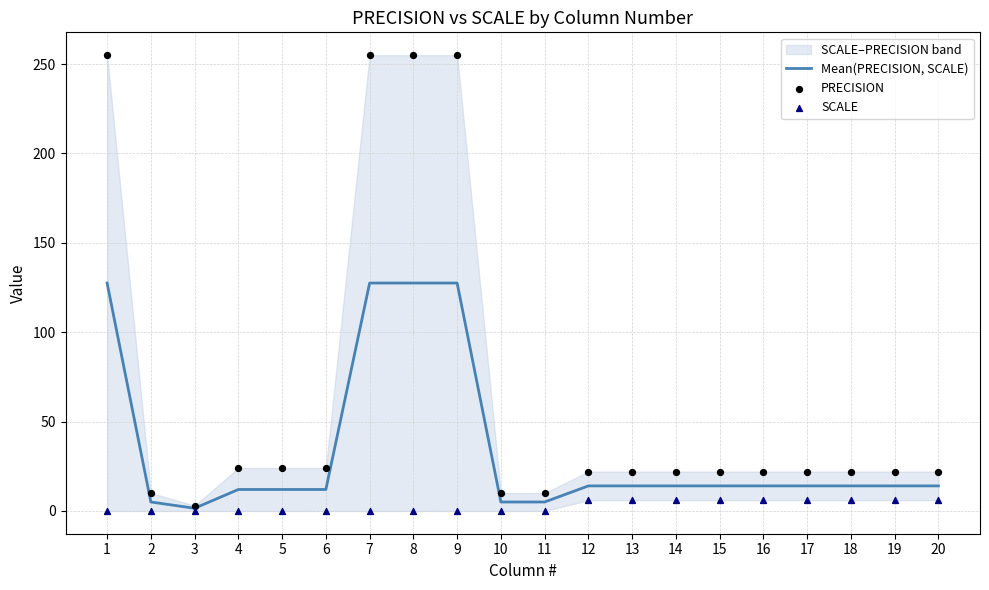

At which category is the sum across all series the highest?

1